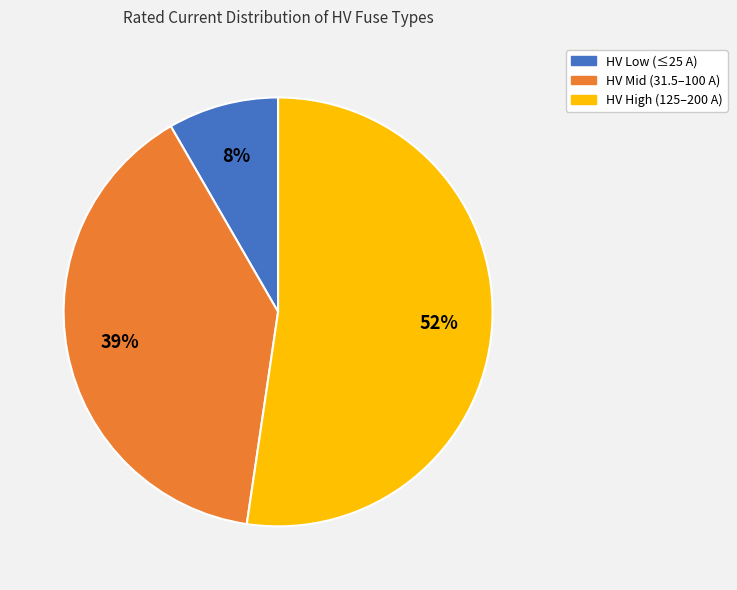

To the nearest percent, what is the difference between the largest and smallest slice percentages?

44%